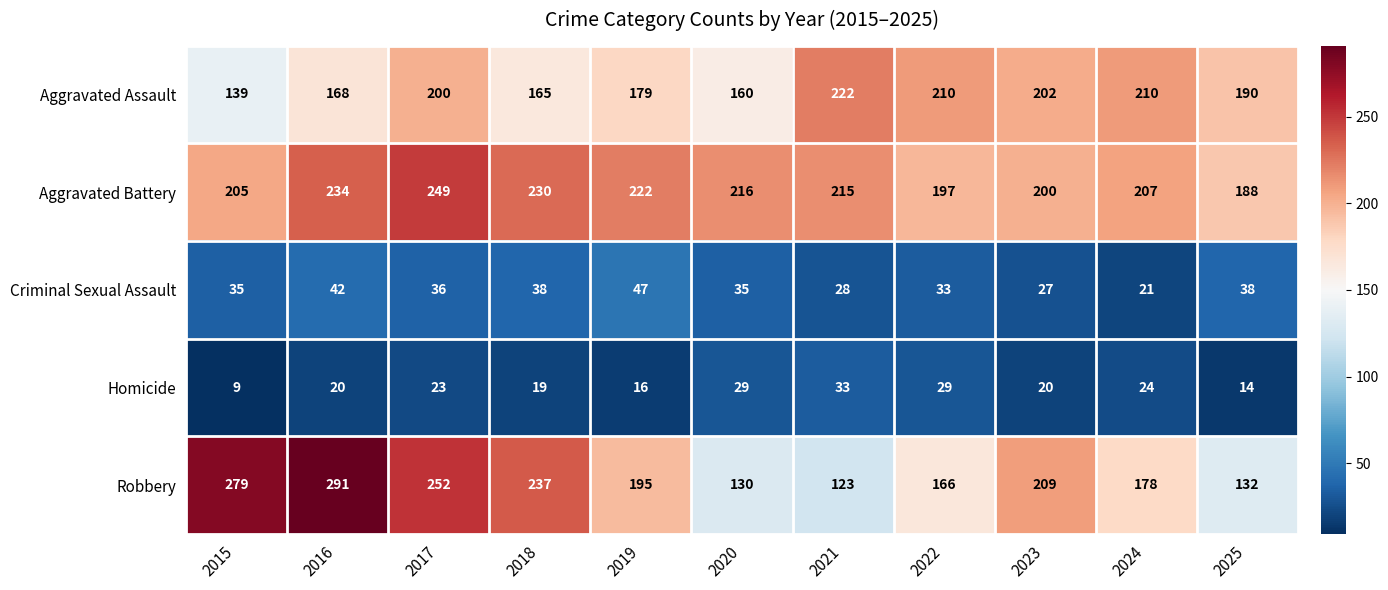

At which category is the sum across all series the highest?

2017